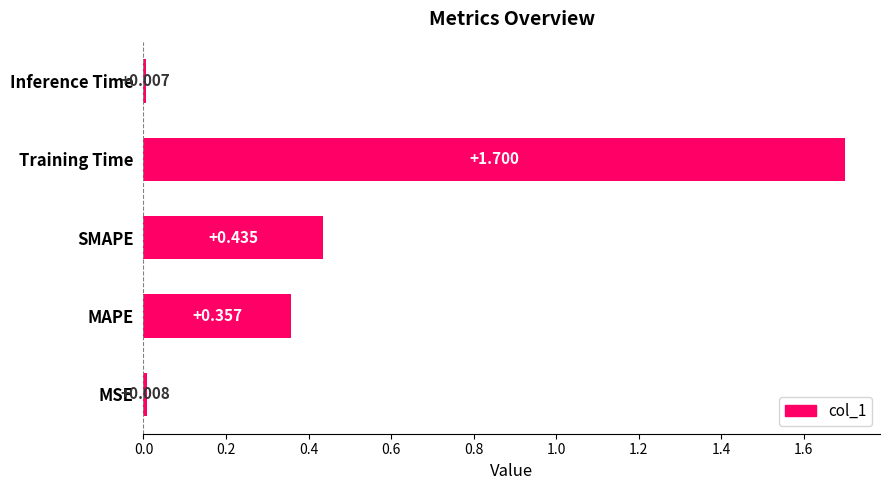

Rank the categories by value from lowest to highest.

Inference Time, MSE, MAPE, SMAPE, Training Time